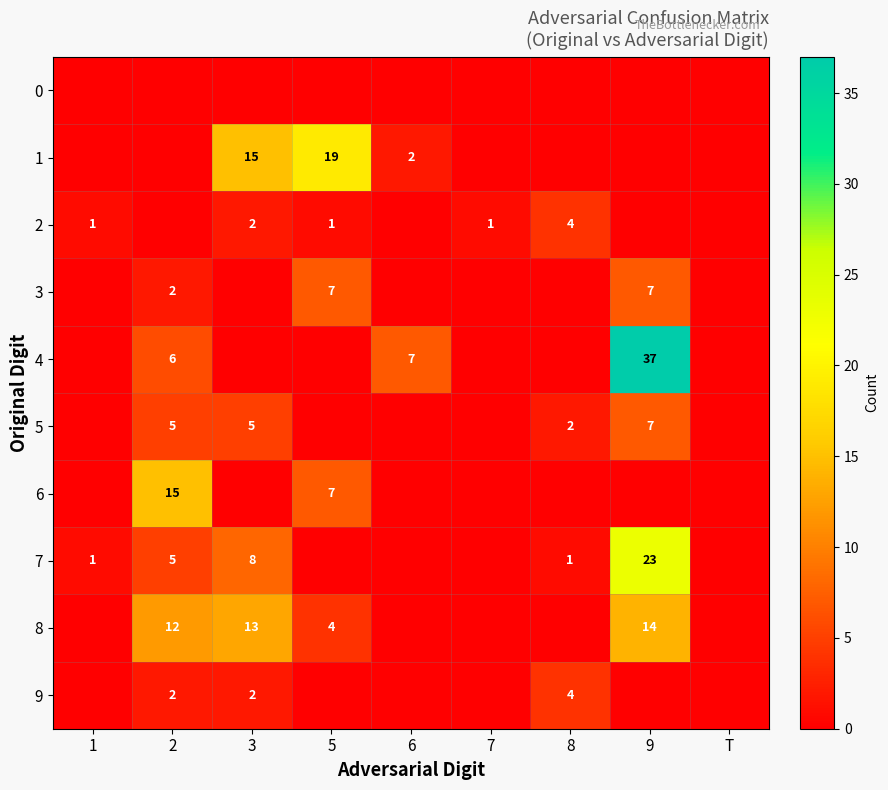

What is the sum of the 5 values at 2 and 9?

12